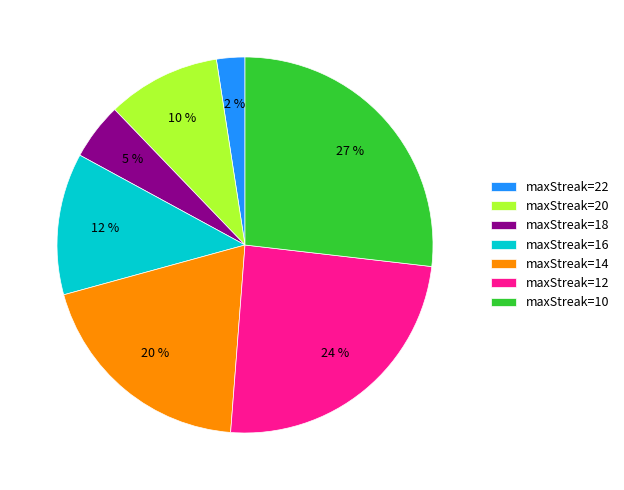

Between maxStreak=12 and maxStreak=20, which is larger?

maxStreak=12